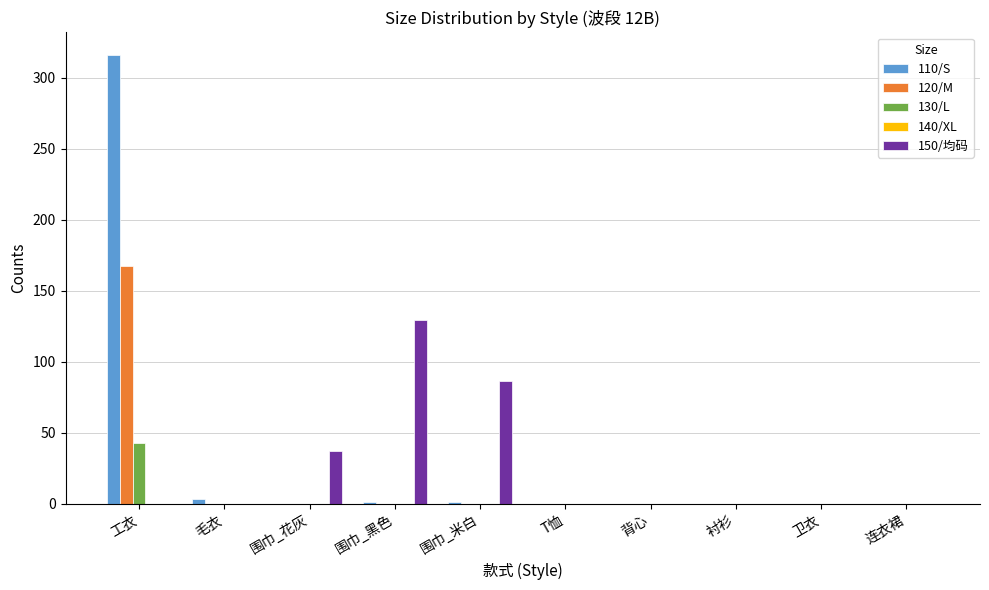

What is the greatest value displayed?

316